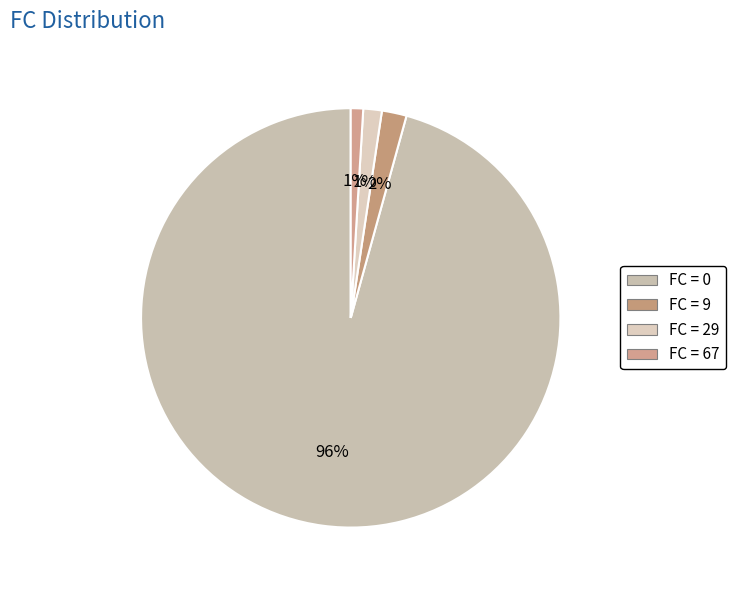

How many segments does this pie chart have?

4